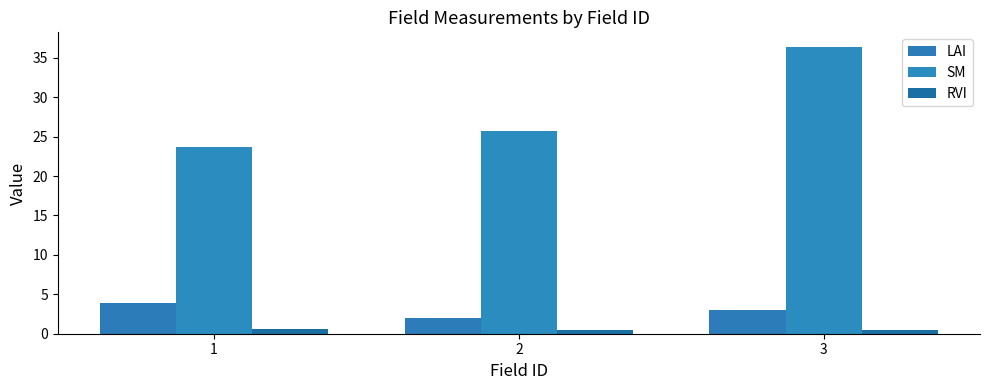

What are all the series names shown in the legend?

LAI, SM, RVI